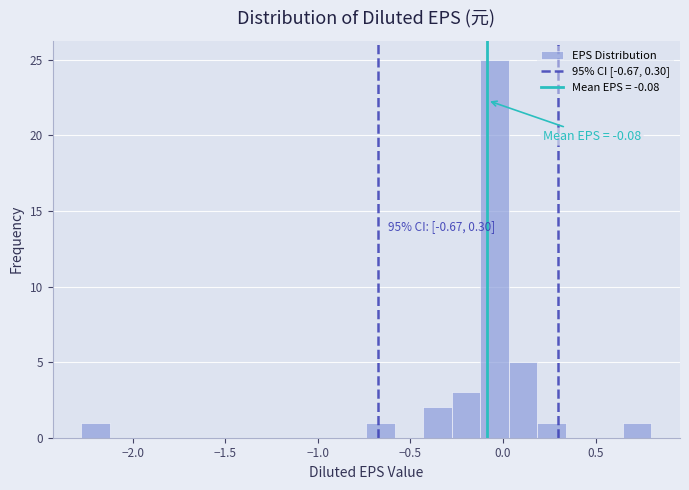

Read against the x-axis, roughly where is the centre of the tallest bar?

-0.05